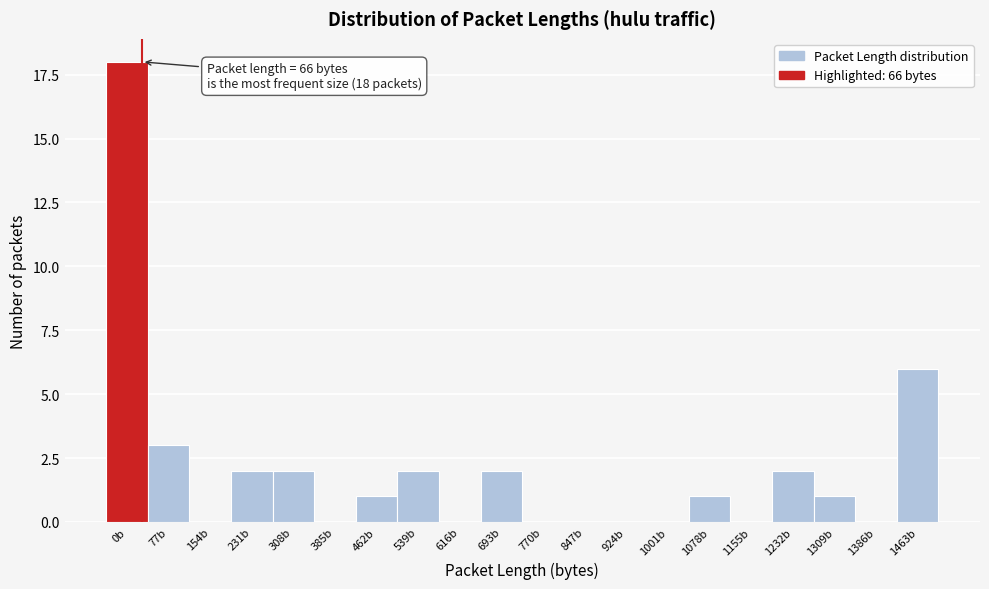

Reading left to right, list all the values displayed in this chart.

0b=18	77b=3	154b=0	231b=2	308b=2	385b=0	462b=1	539b=2	616b=0	693b=2	770b=0	847b=0	924b=0	1001b=0	1078b=1	1155b=0	1232b=2	1309b=1	1386b=0	1463b=6